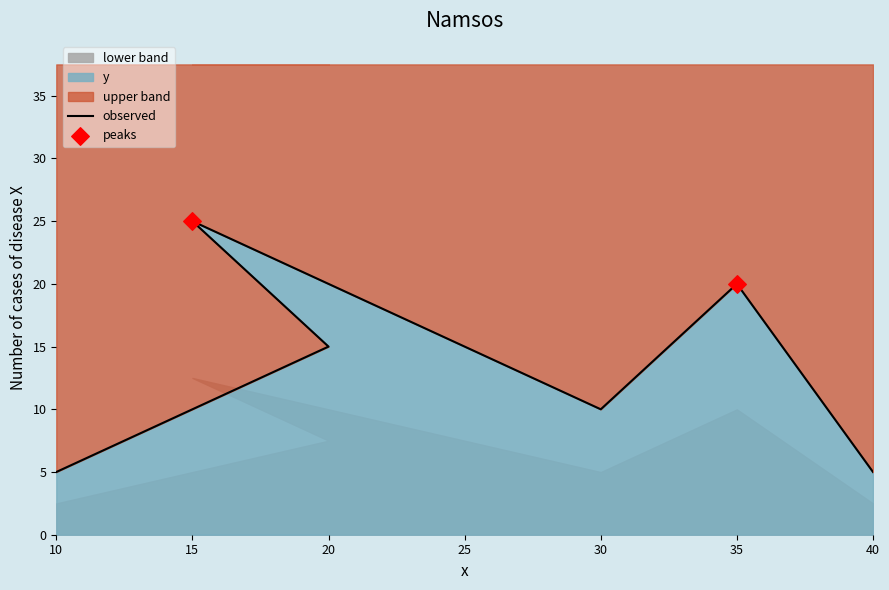

What is the change in value from 10 to 30?

+5